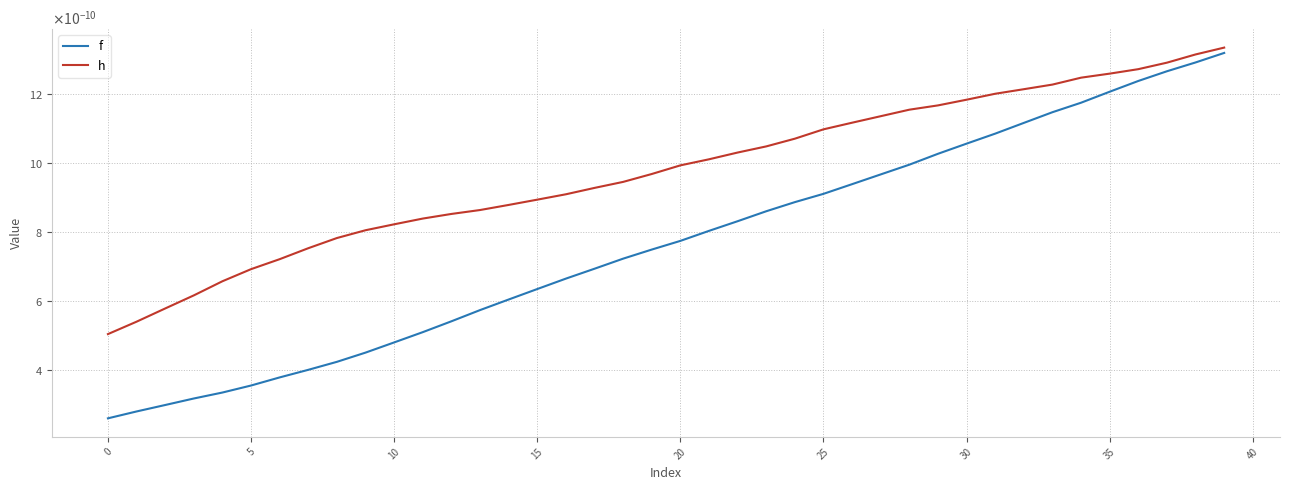

What are all the series names shown in the legend?

f, h